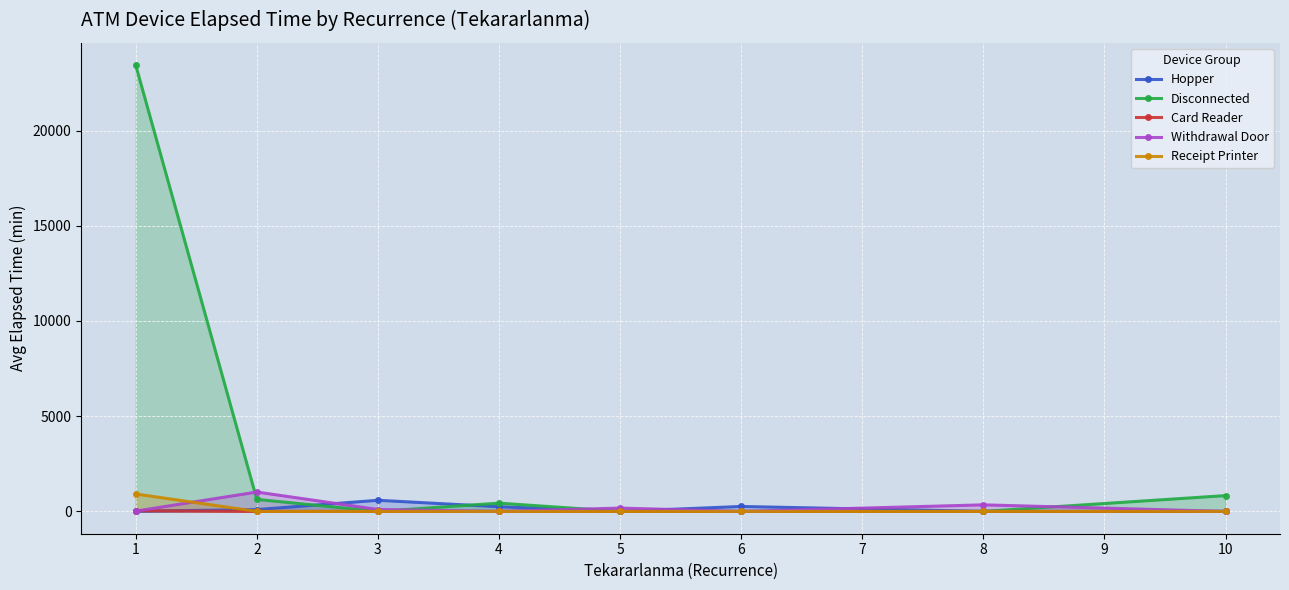

At 0, list the series in order from largest to smallest.

Disconnected, Receipt Printer, Card Reader, Withdrawal Door, Hopper